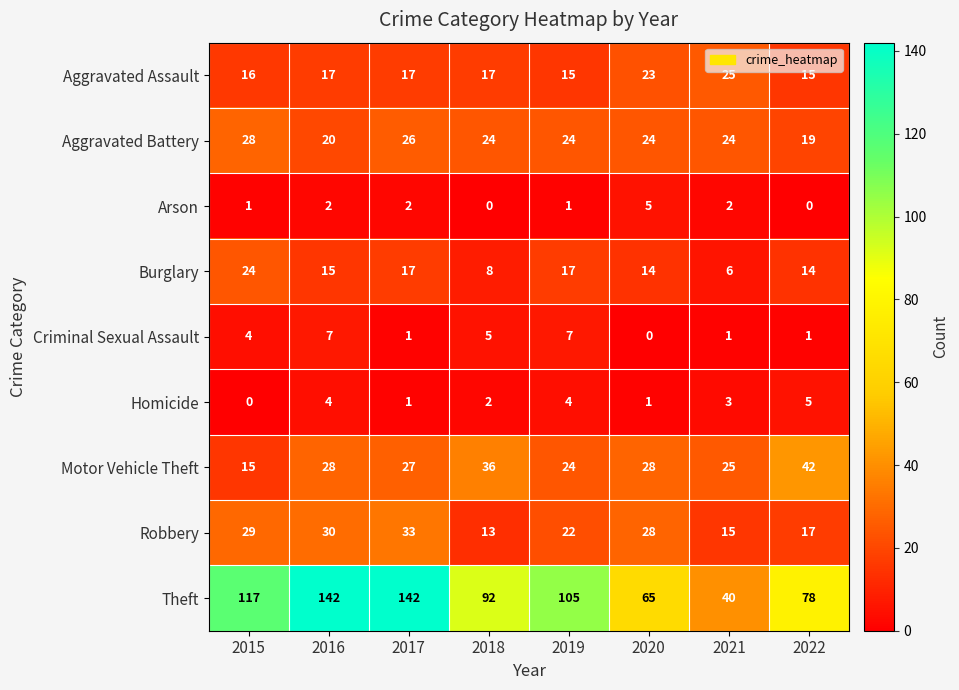

How many series are shown in this chart?

9